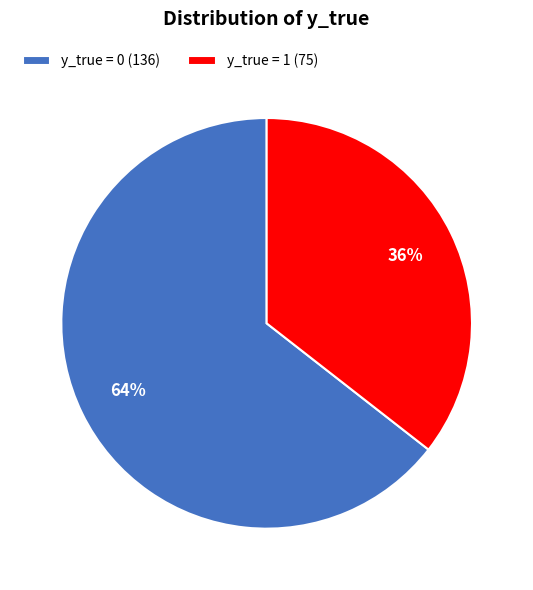

To the nearest percent, what percentage of the pie is y_true = 0?

64%